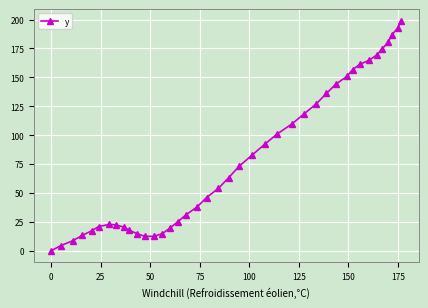

What is the maximum value shown in the chart?

199.1